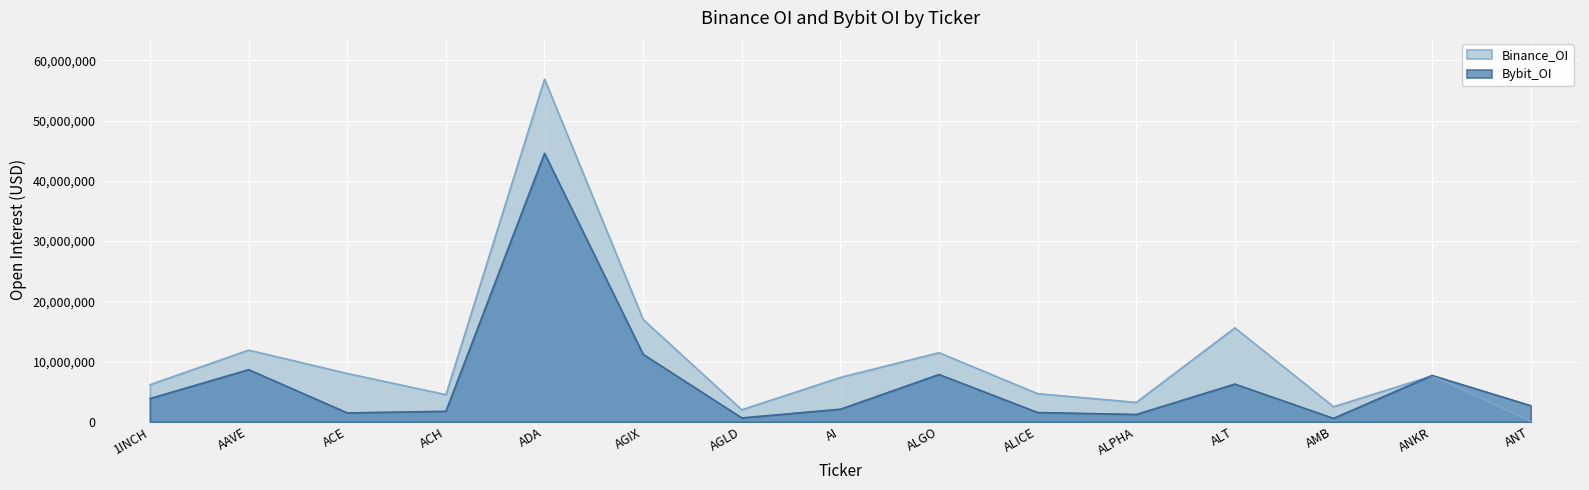

In Bybit_OI, how many points are higher than both neighbors (excluding endpoints)?

5